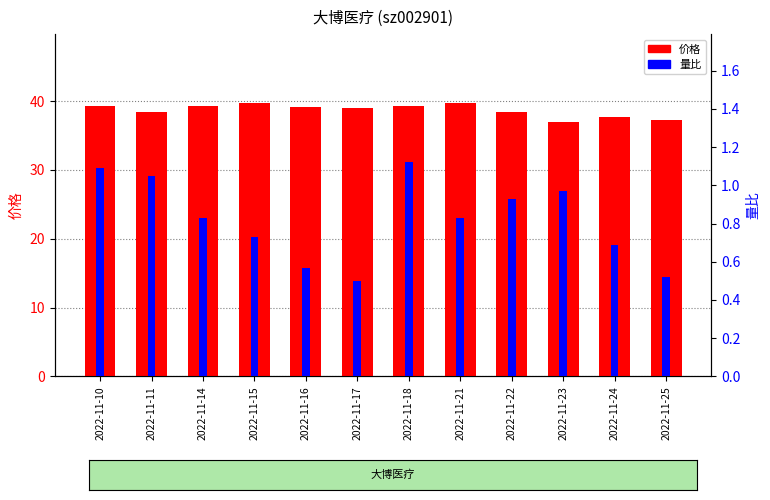

At how many categories does at least one series exceed 17?

12